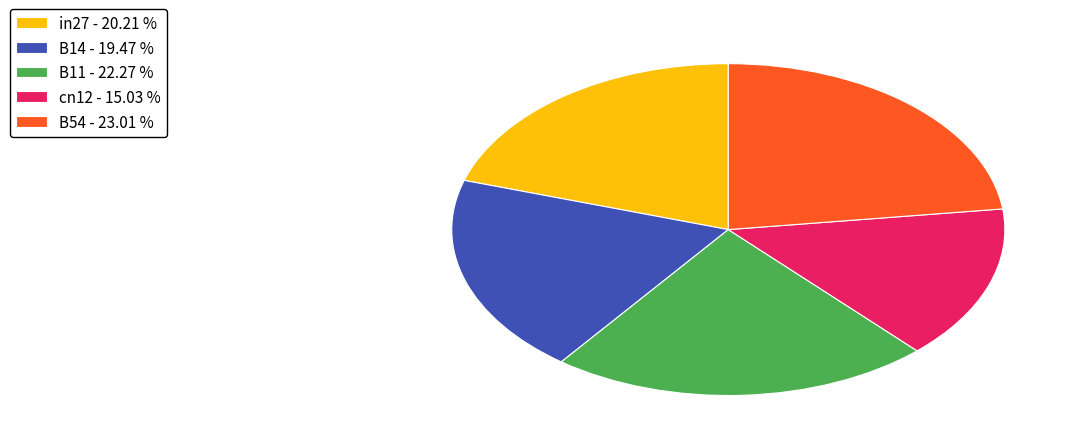

Which has a higher value, B11 or B14?

B11